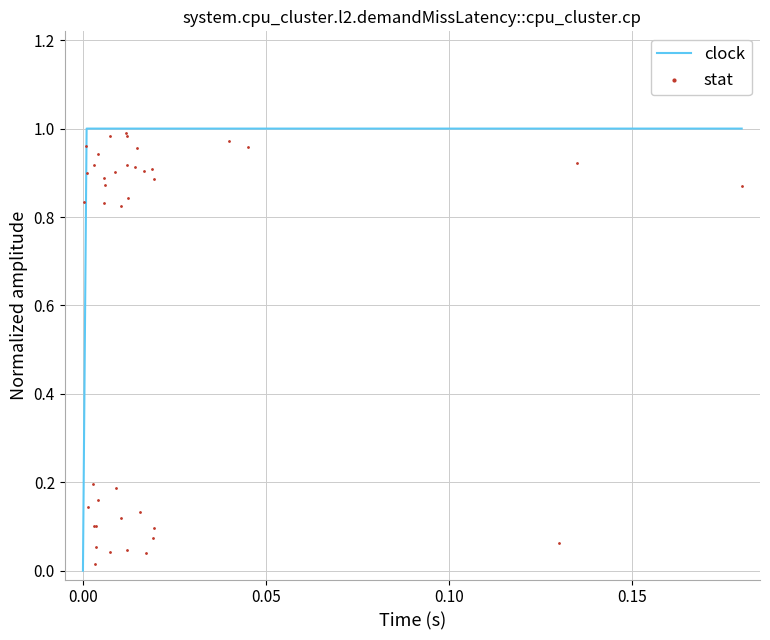

Between 0.05 and 0.10, which is larger?

0.05